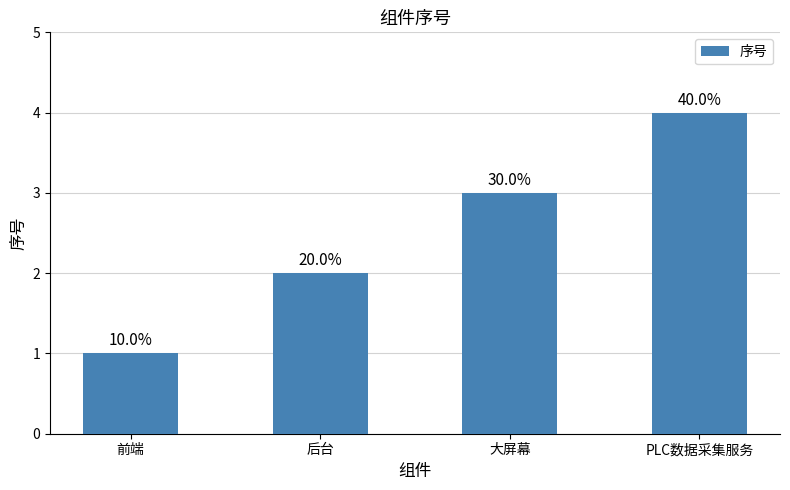

The chart shows a value of 2 at 前端. True or false?

False